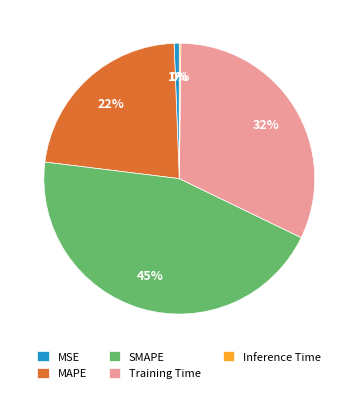

What is the largest slice in the pie chart?

SMAPE